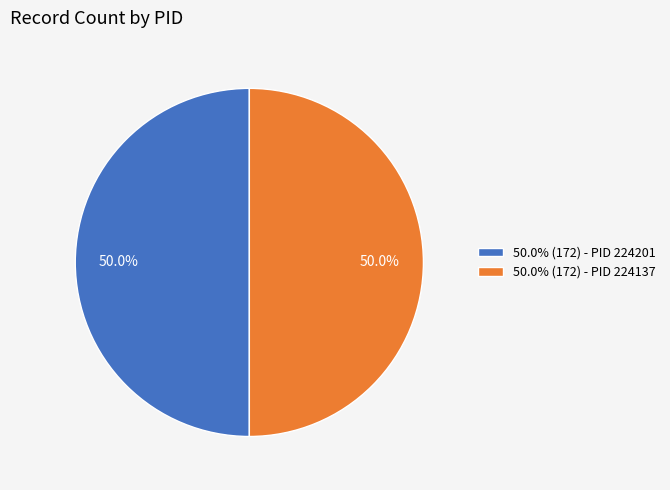

What is the ratio of the value at 50.0% (172) - PID 224137 to the value at 50.0% (172) - PID 224201?

1.0